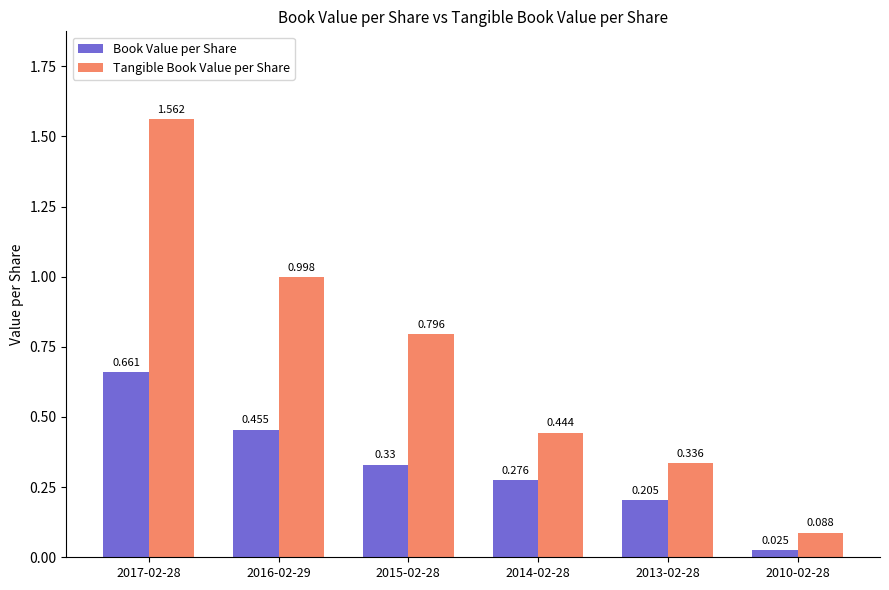

At 2010-02-28, list the series in order from smallest to largest.

Book Value per Share, Tangible Book Value per Share